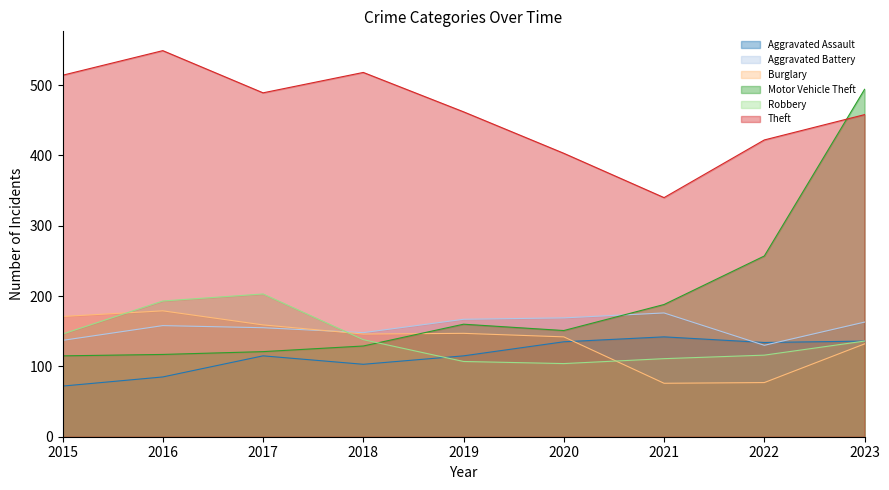

Rank the series at 2023 from highest to lowest value.

Motor Vehicle Theft, Theft, Aggravated Battery, Aggravated Assault, Robbery, Burglary